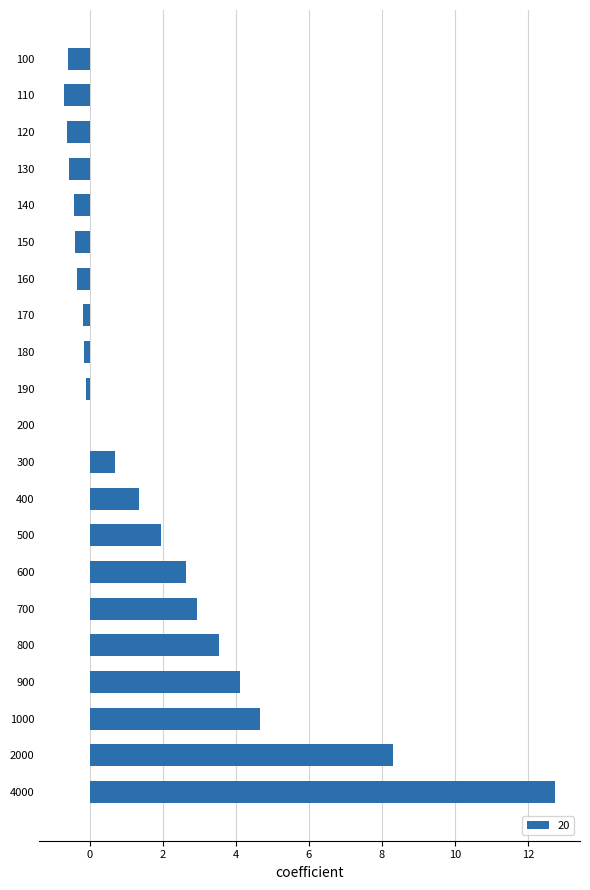

What is the sum of the values at 160 and 120?

-1.0